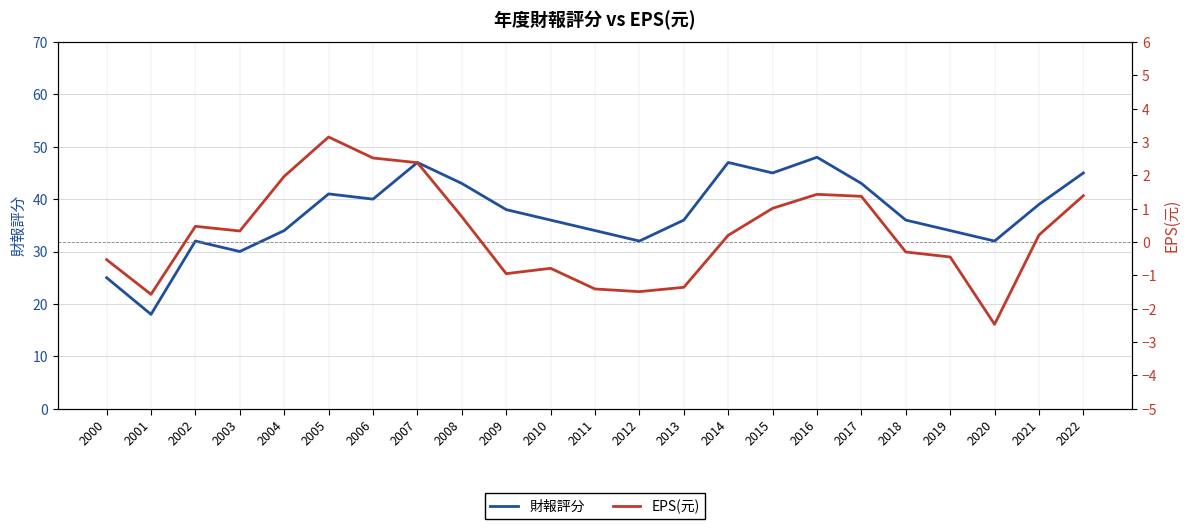

How many values in the 財報評分 series are below 36?

9